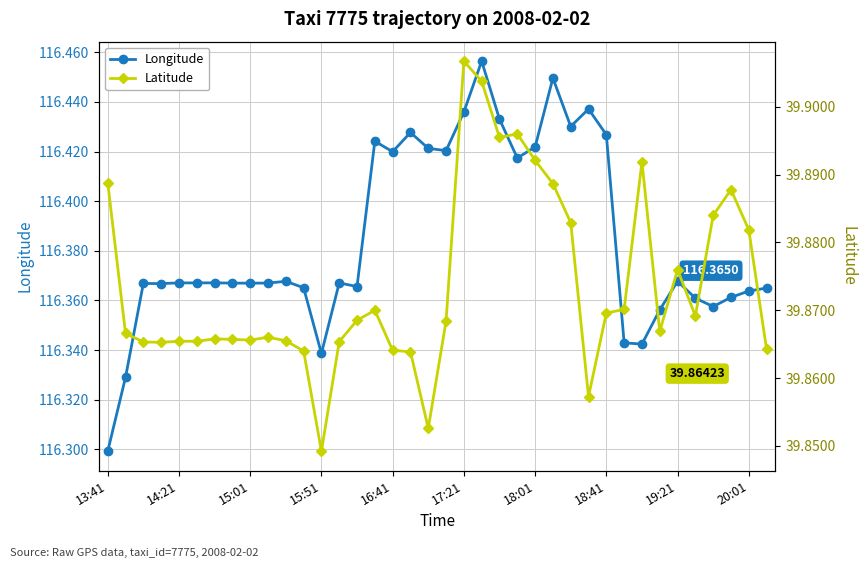

Does the chart display data point markers on the line(s)?

Yes